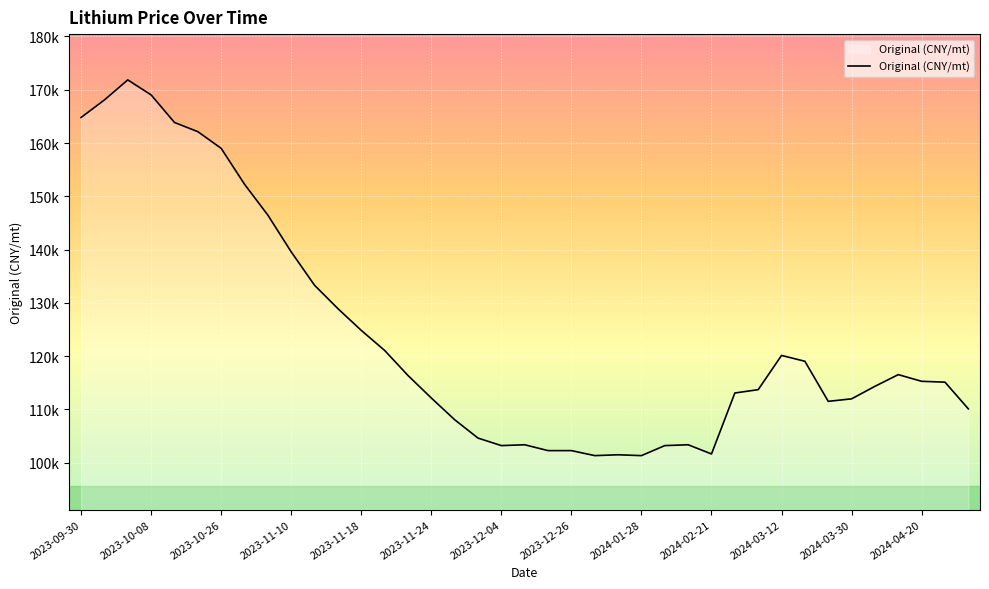

Does the chart display data point markers on the line(s)?

No